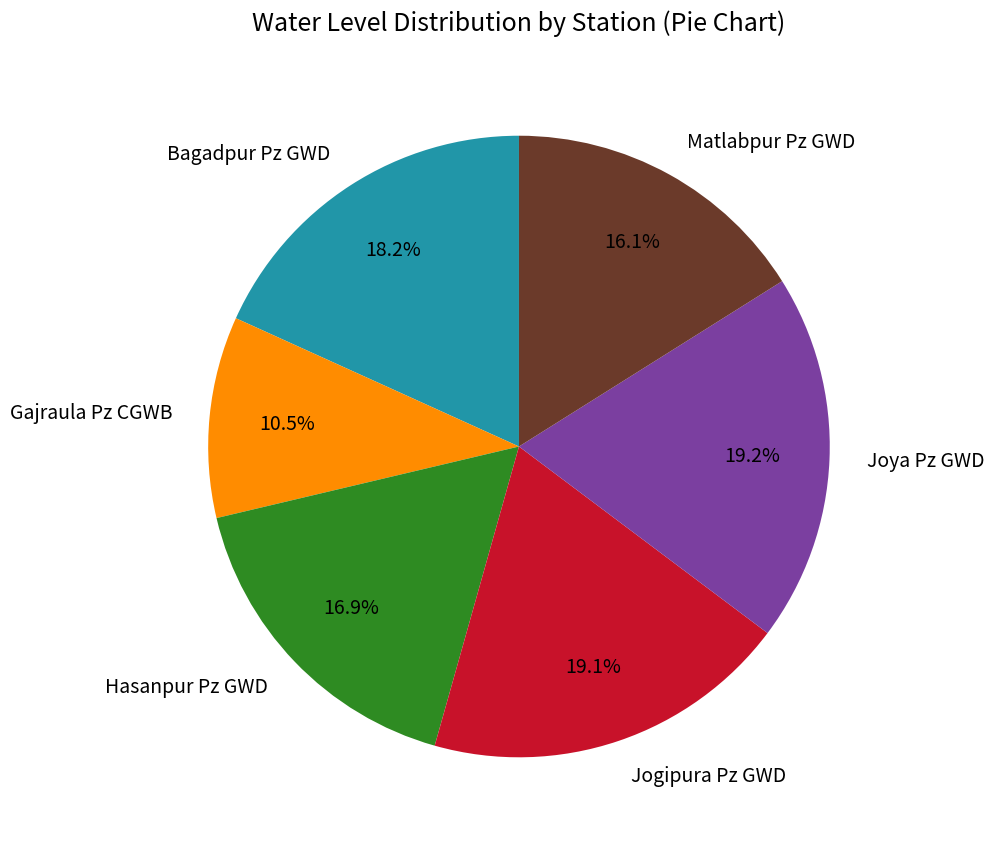

To the nearest percent, what is the difference between the Matlabpur Pz GWD and Bagadpur Pz GWD slice percentages?

2%